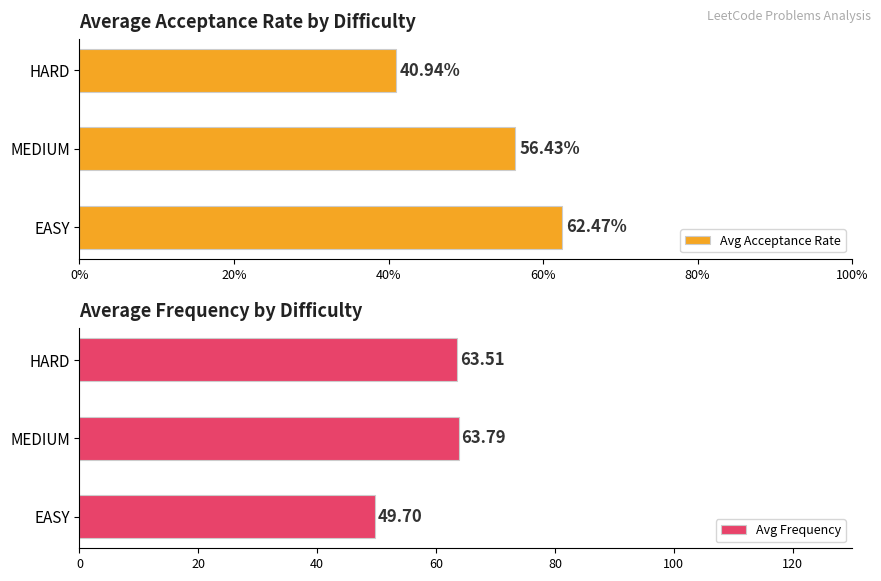

What are all the series names shown in the legend?

Avg Acceptance Rate, Avg Frequency